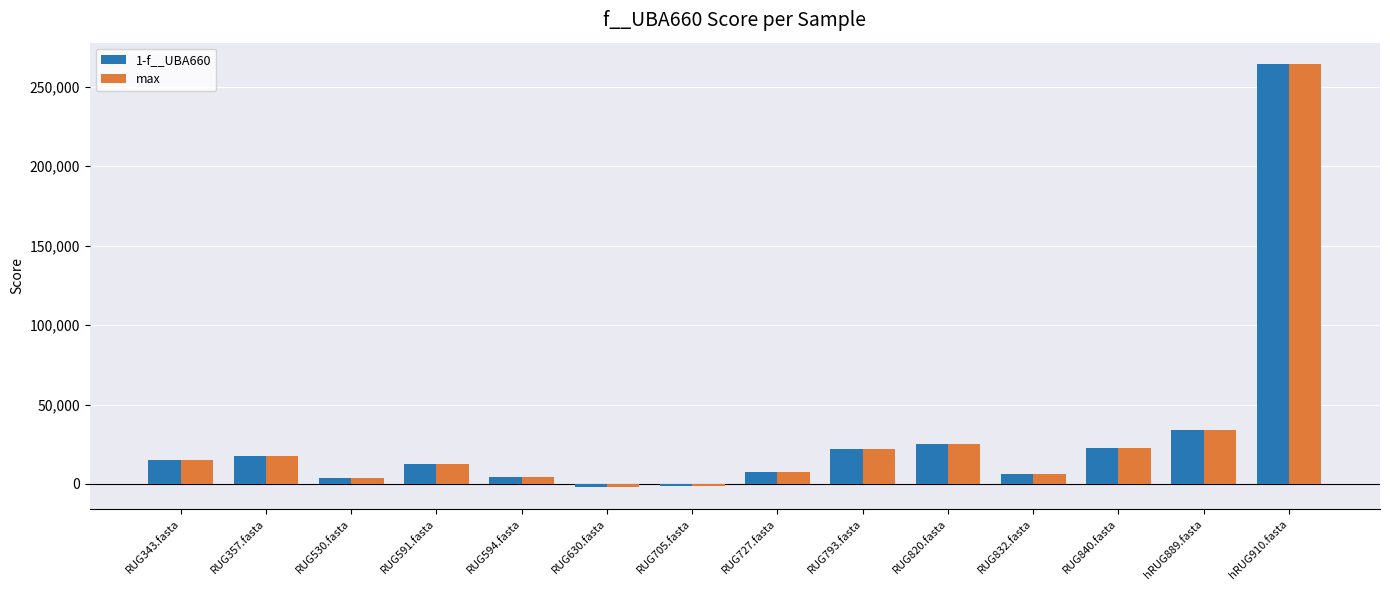

The value of 1-f__UBA660 at RUG343.fasta is 15170.0. True or false?

True